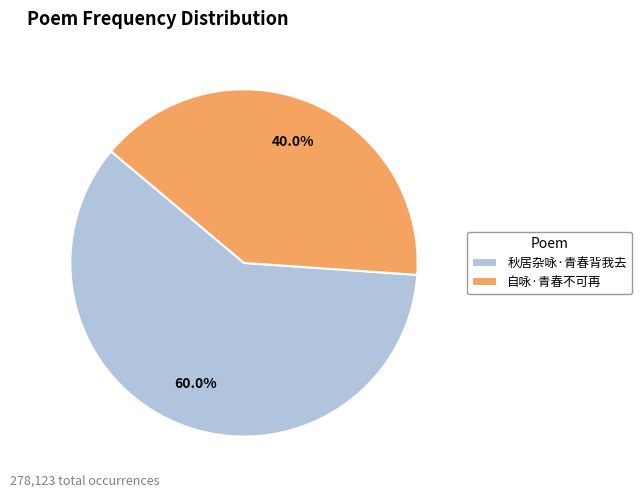

How much of the chart is everything except 自咏·青春不可再?

60.0%